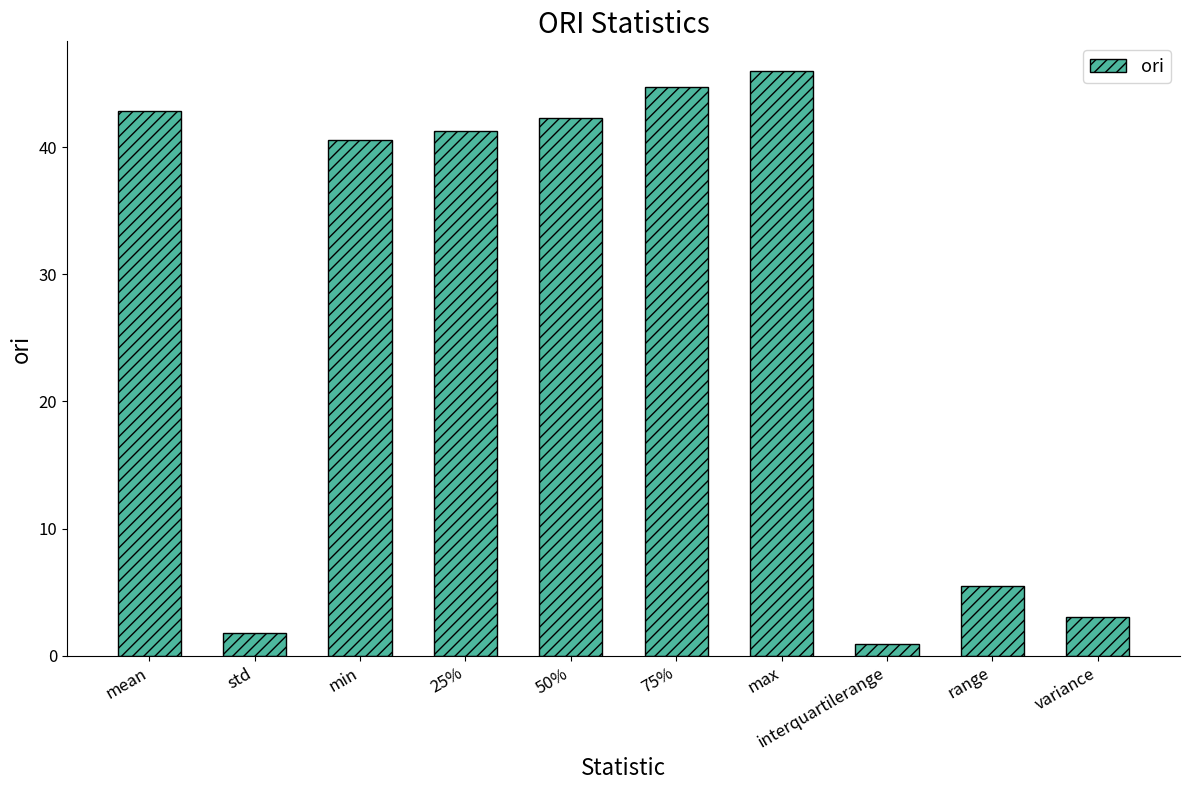

Between max and min, which is larger?

max